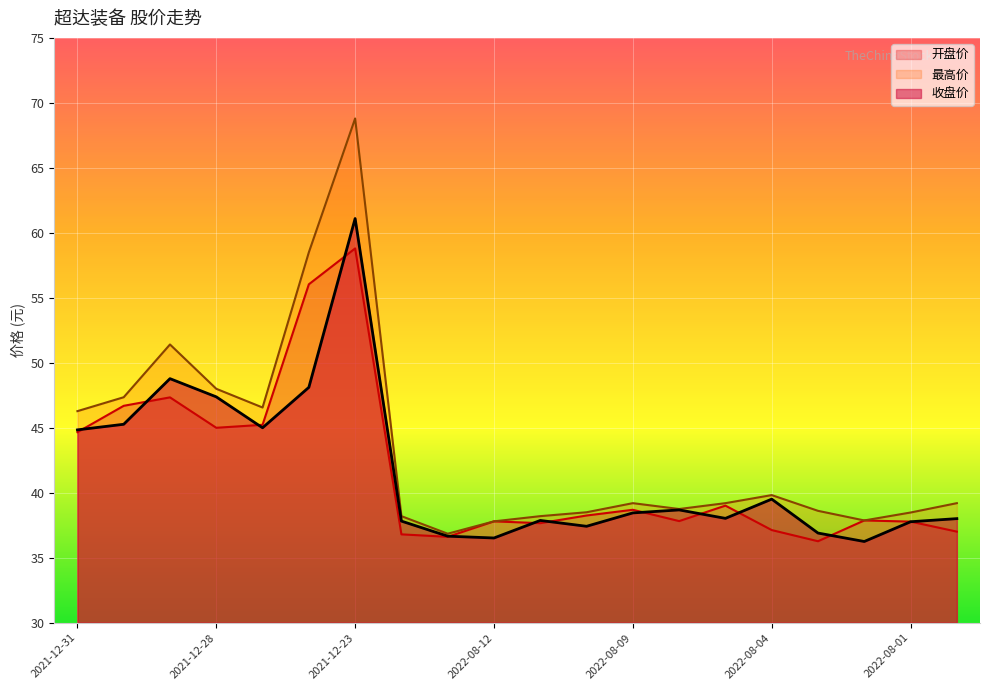

Reading left to right, what are all the values shown in this chart?

开盘价: 2021-12-31=44.7	2021-12-30=46.7	2021-12-29=47.3	2021-12-28=45.0	2021-12-27=45.2	2021-12-24=56.0	2021-12-23=58.8	2022-08-16=36.8	2022-08-15=36.6	2022-08-12=37.8	2022-08-11=37.7	2022-08-10=38.2	2022-08-09=38.7	2022-08-08=37.8	2022-08-05=39.0	2022-08-04=37.1	2022-08-03=36.3	2022-08-02=37.9	2022-08-01=37.8	2022-07-29=37.0
最高价: 2021-12-31=46.3	2021-12-30=47.4	2021-12-29=51.4	2021-12-28=48.0	2021-12-27=46.6	2021-12-24=58.5	2021-12-23=68.8	2022-08-16=38.2	2022-08-15=36.9	2022-08-12=37.8	2022-08-11=38.2	2022-08-10=38.5	2022-08-09=39.2	2022-08-08=38.8	2022-08-05=39.2	2022-08-04=39.8	2022-08-03=38.6	2022-08-02=37.9	2022-08-01=38.5	2022-07-29=39.2
收盘价: 2021-12-31=44.8	2021-12-30=45.3	2021-12-29=48.8	2021-12-28=47.4	2021-12-27=45.0	2021-12-24=48.1	2021-12-23=61.1	2022-08-16=37.8	2022-08-15=36.7	2022-08-12=36.5	2022-08-11=37.9	2022-08-10=37.4	2022-08-09=38.5	2022-08-08=38.7	2022-08-05=38.0	2022-08-04=39.5	2022-08-03=36.9	2022-08-02=36.2	2022-08-01=37.8	2022-07-29=38.0